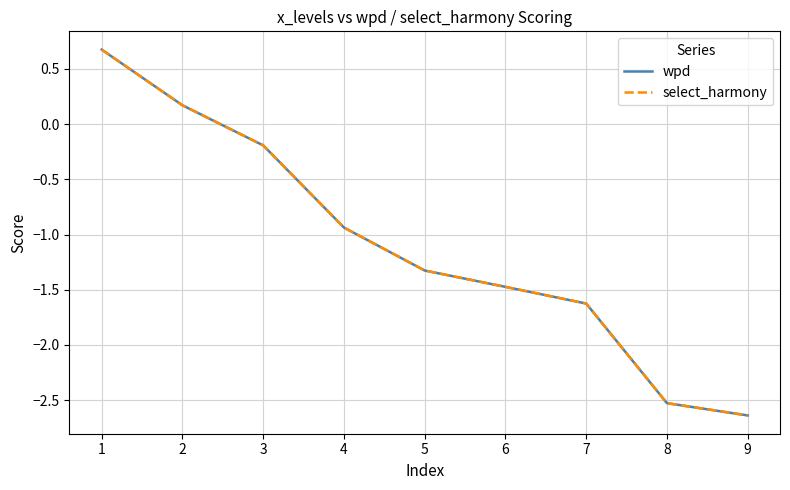

Reading right to left, extract all data points from this chart.

wpd: 9=-2.6	8=-2.5	7=-1.6	6=-1.5	5=-1.3	4=-0.9	3=-0.2	2=0.2	1=0.7
select_harmony: 9=-2.6	8=-2.5	7=-1.6	6=-1.5	5=-1.3	4=-0.9	3=-0.2	2=0.2	1=0.7